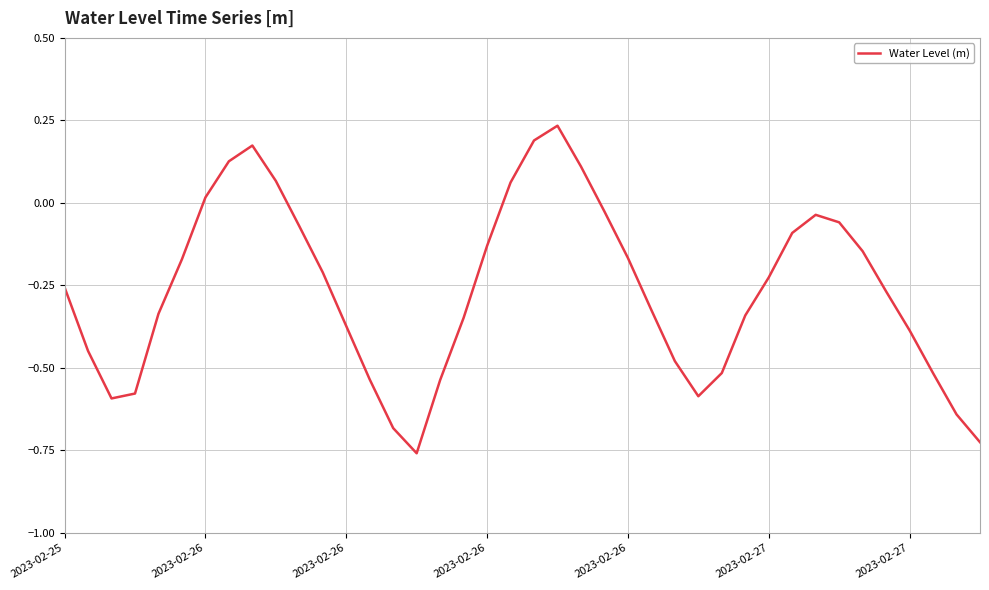

Is this an area chart (filled region under the line)?

No